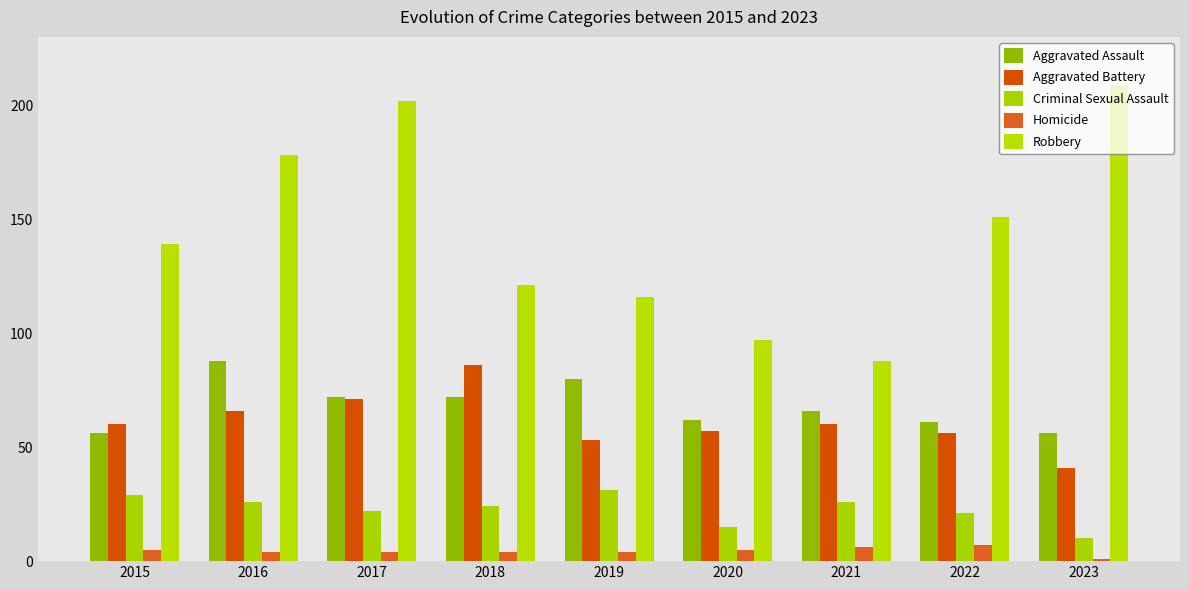

What is the spread (max minus min) of values at 2022?

144